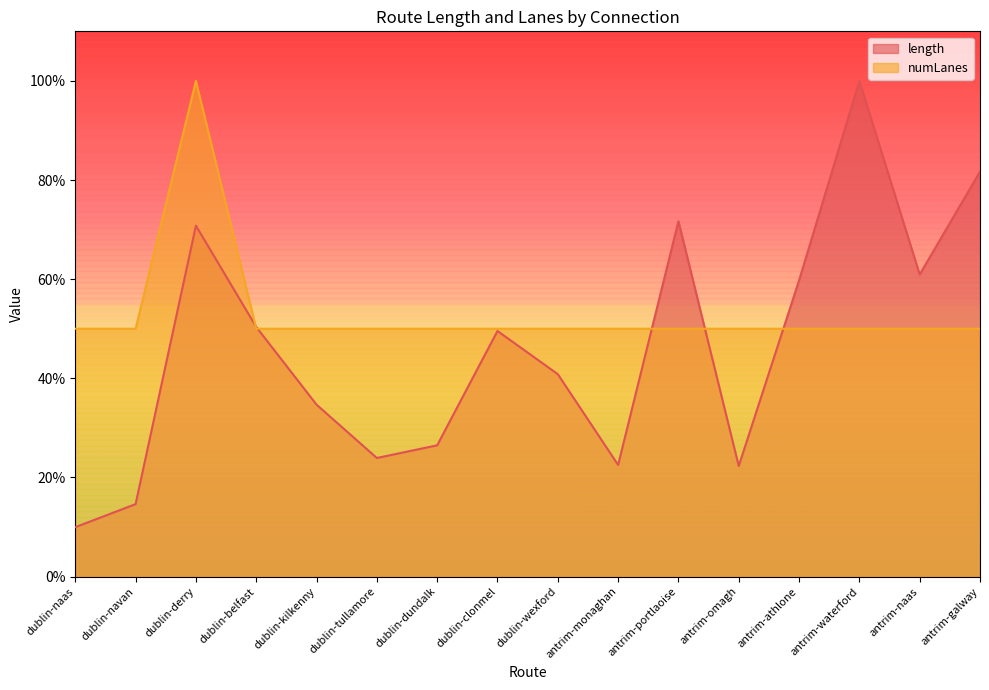

At how many categories does at least one series exceed 47?

16